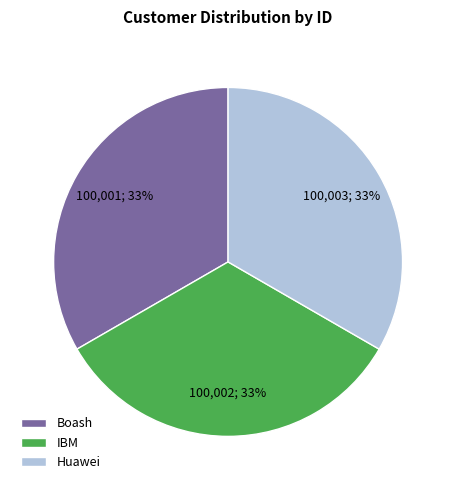

Approximately how many times larger is the value at Boash compared to IBM?

1.0